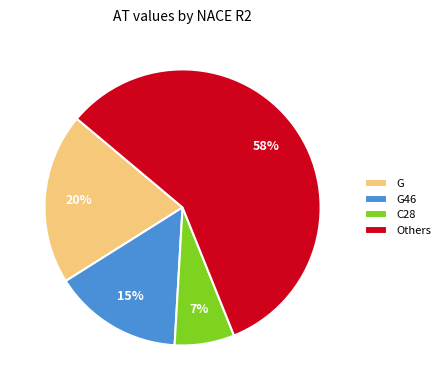

To the nearest percent, what percentage of the pie is C28?

7%